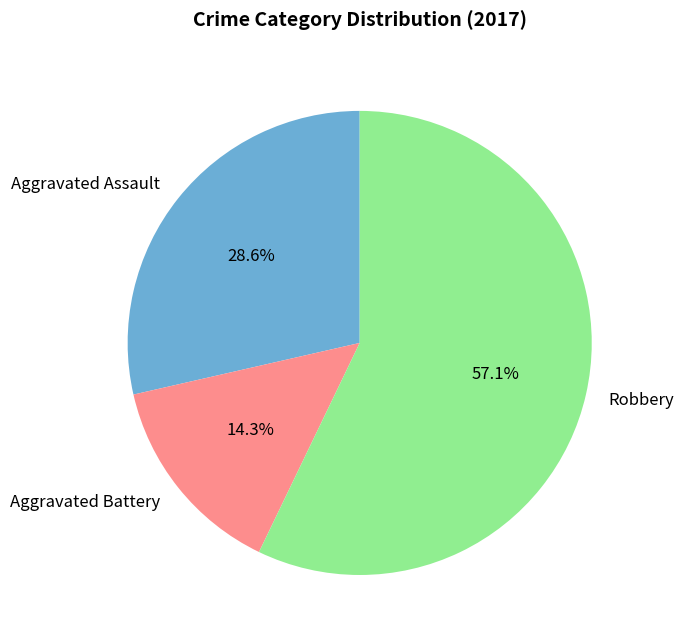

Approximately how many times larger is the value at Aggravated Assault compared to Robbery?

0.5